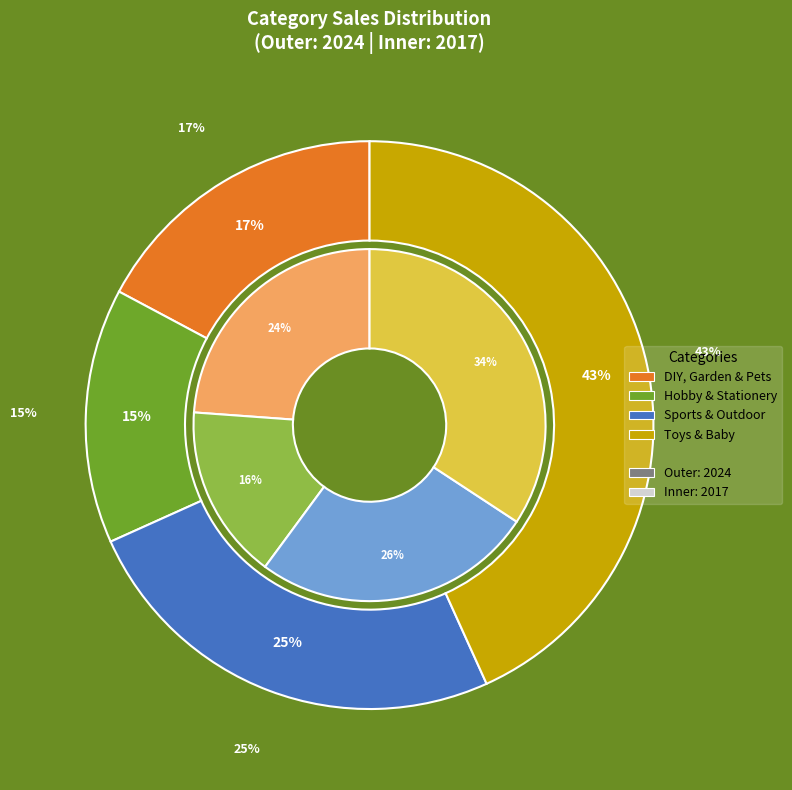

Rank the series by their average value, from lowest to highest.

2017, 2024